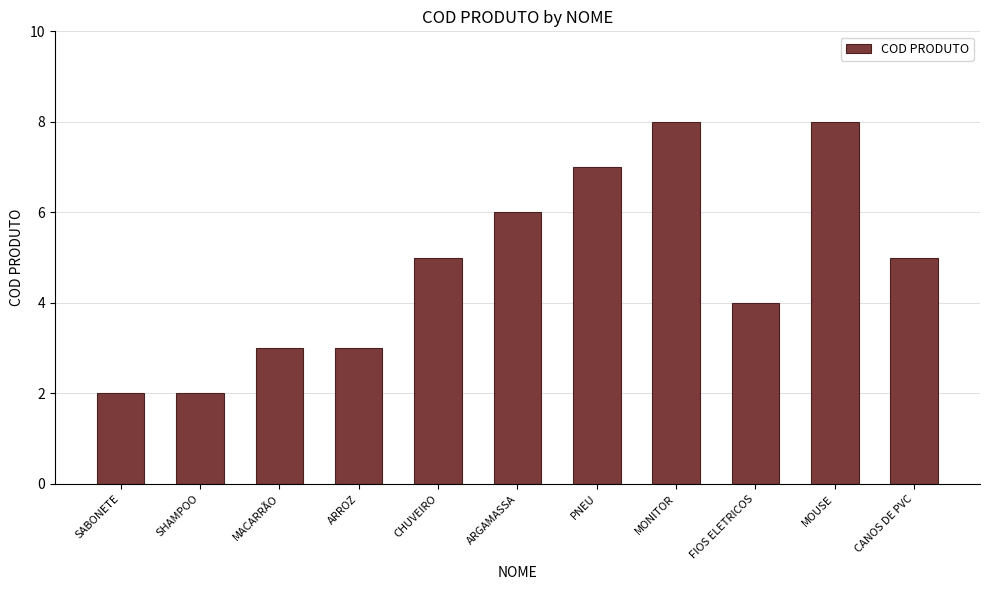

Read the value at MOUSE.

8